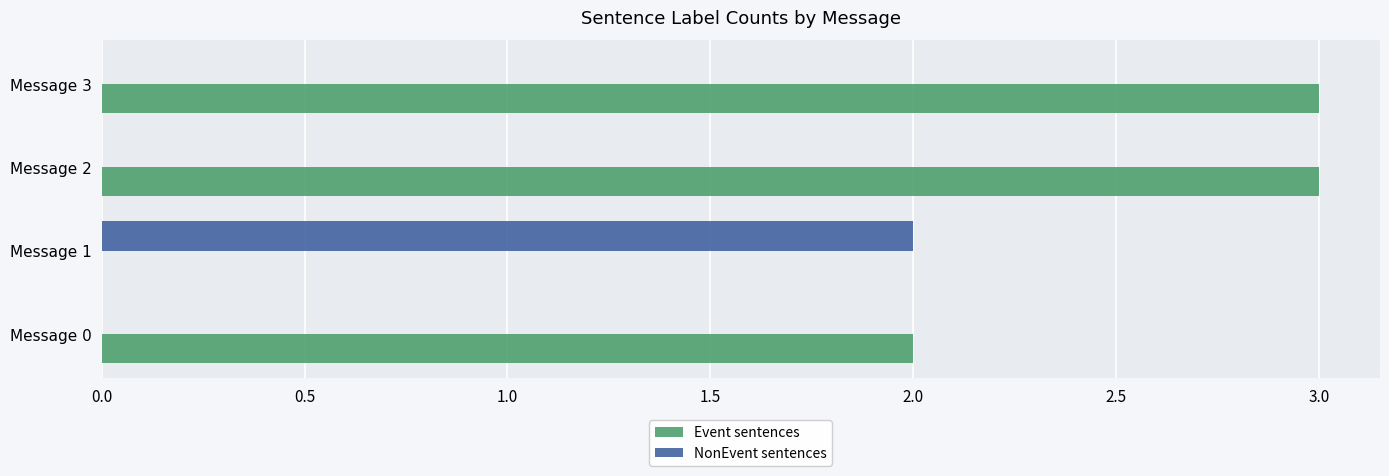

Which series changed the most between Message 0 and Message 2?

Event sentences